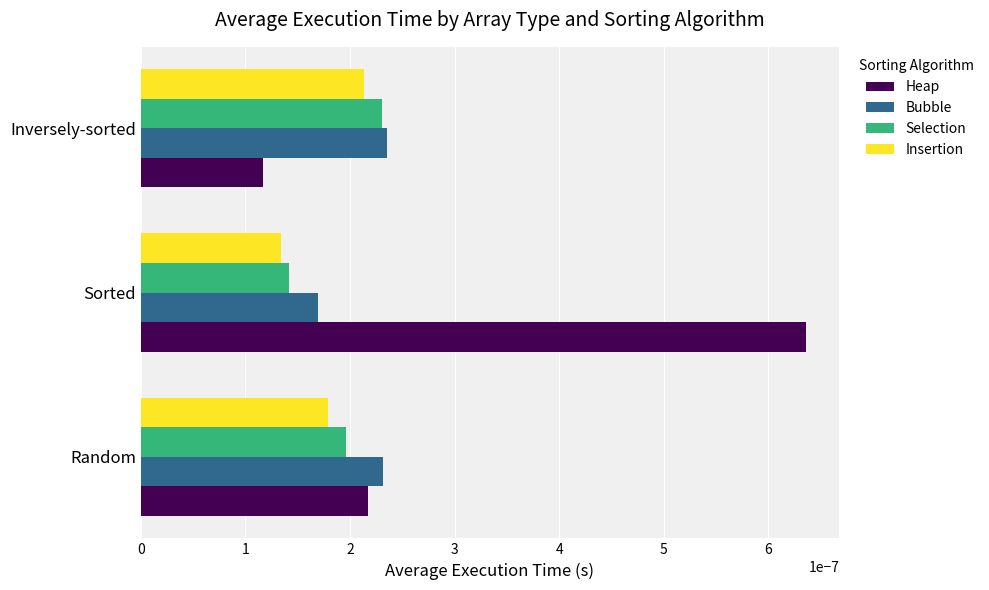

Which series changed the most between Random and Sorted?

Heap